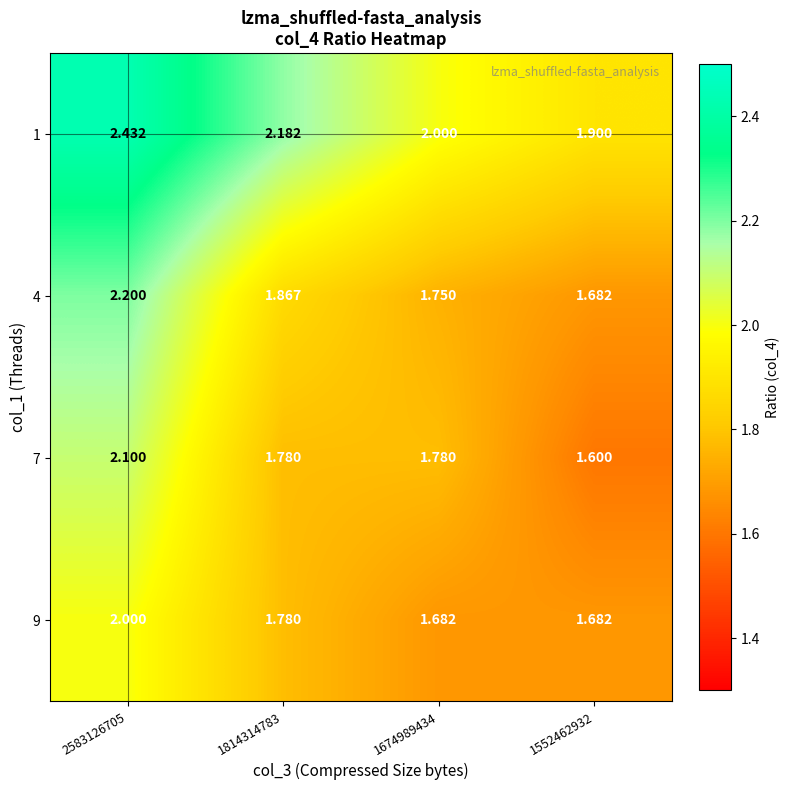

Is the value of 1 at 1552462932 greater than the value of 7 at 2583126705?

No